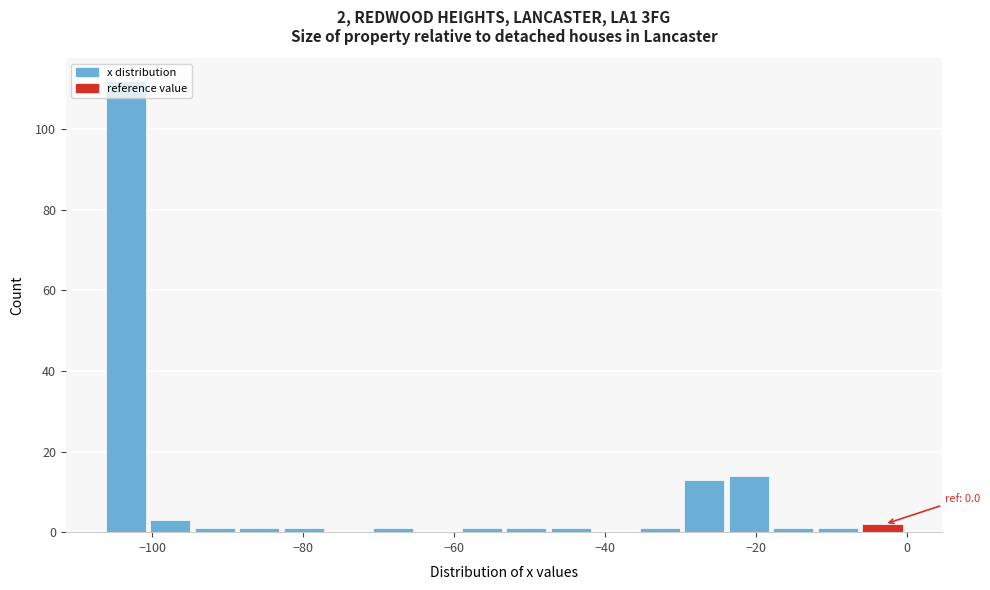

Around what value on the x-axis is the tallest bar? Give the approximate position of its centre, as read against the axis.

-104